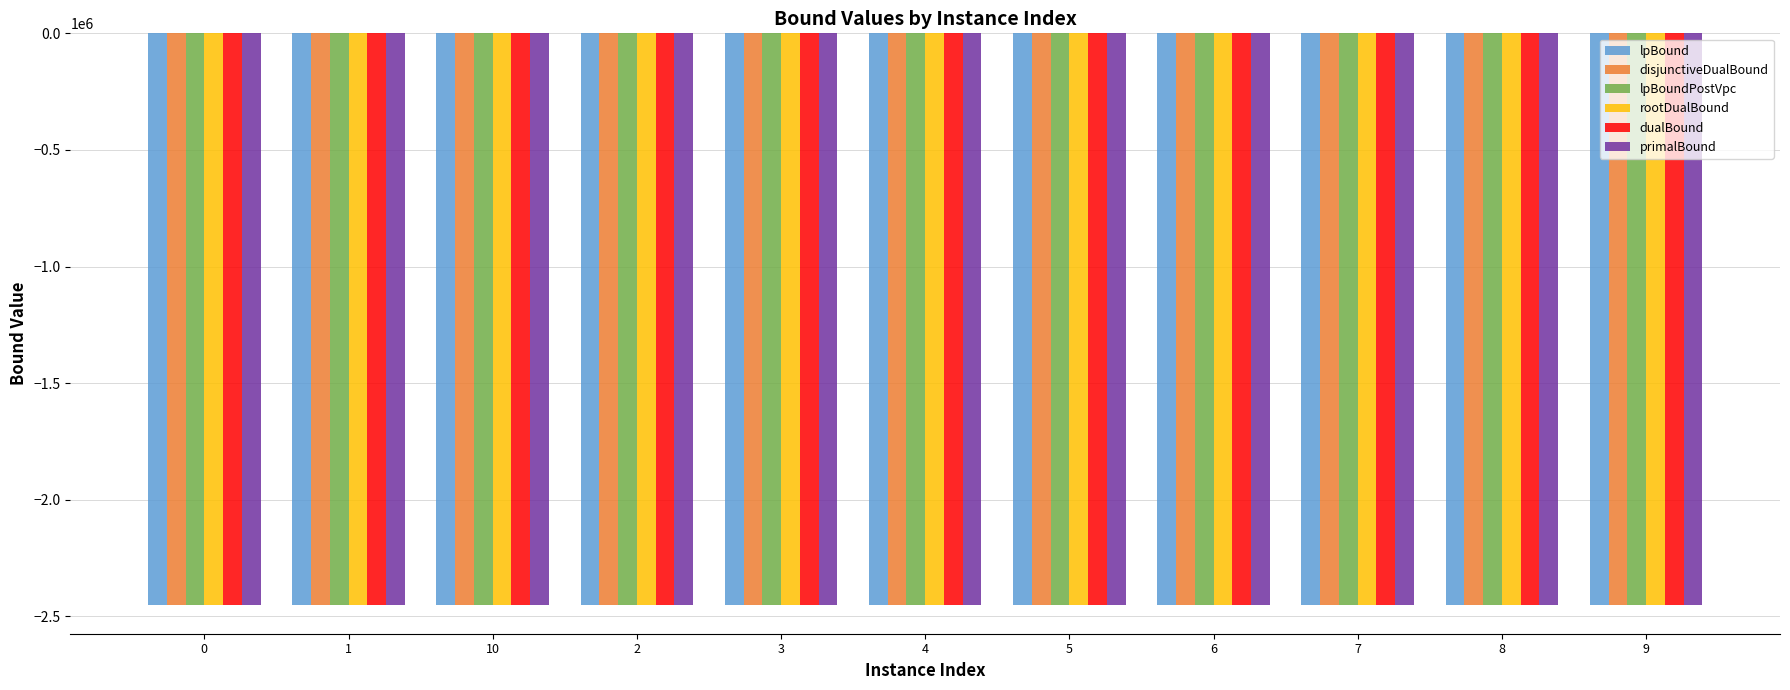

How many values in the lpBound series exceed -2451495?

5